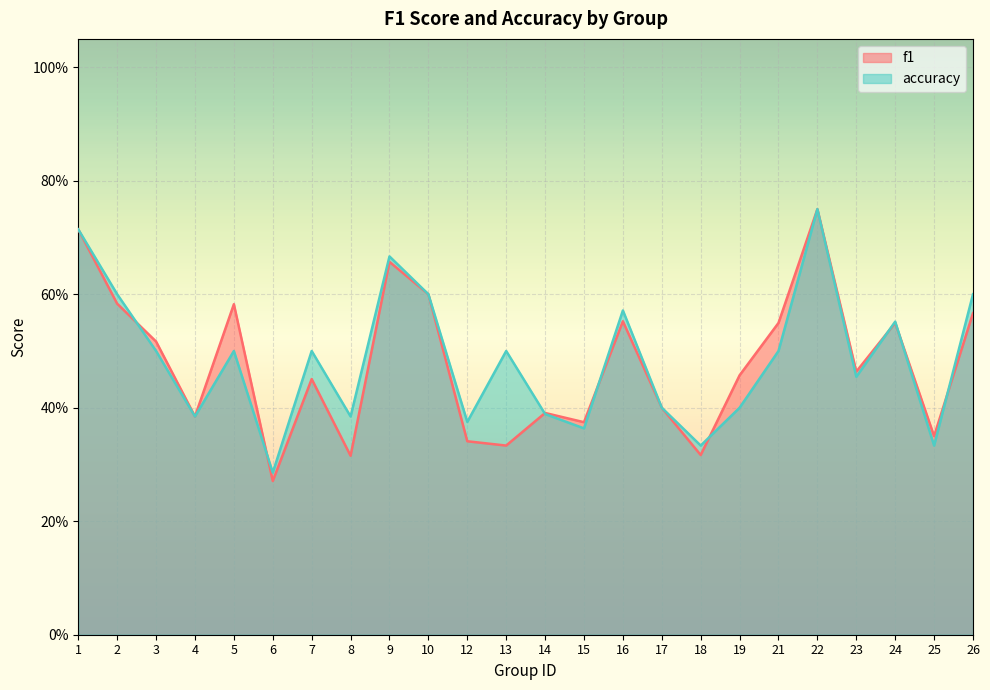

Which series has the largest total across all categories?

accuracy